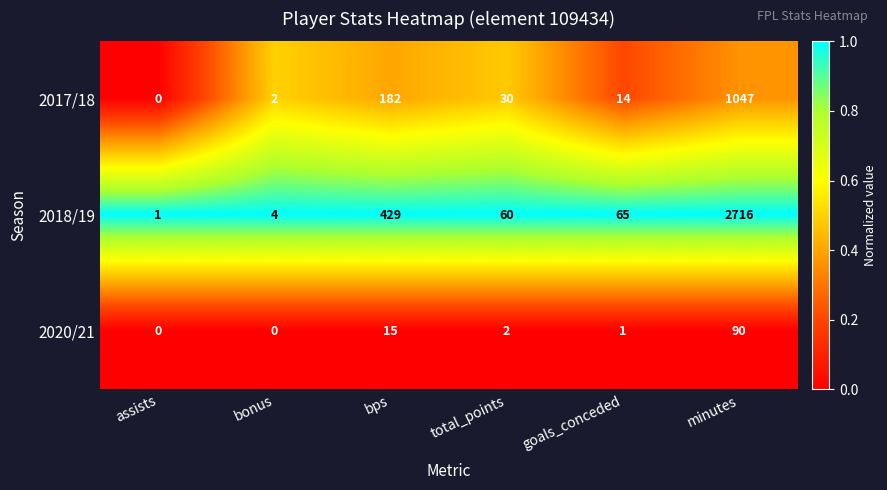

What is the difference between the highest and lowest values at minutes?

2626